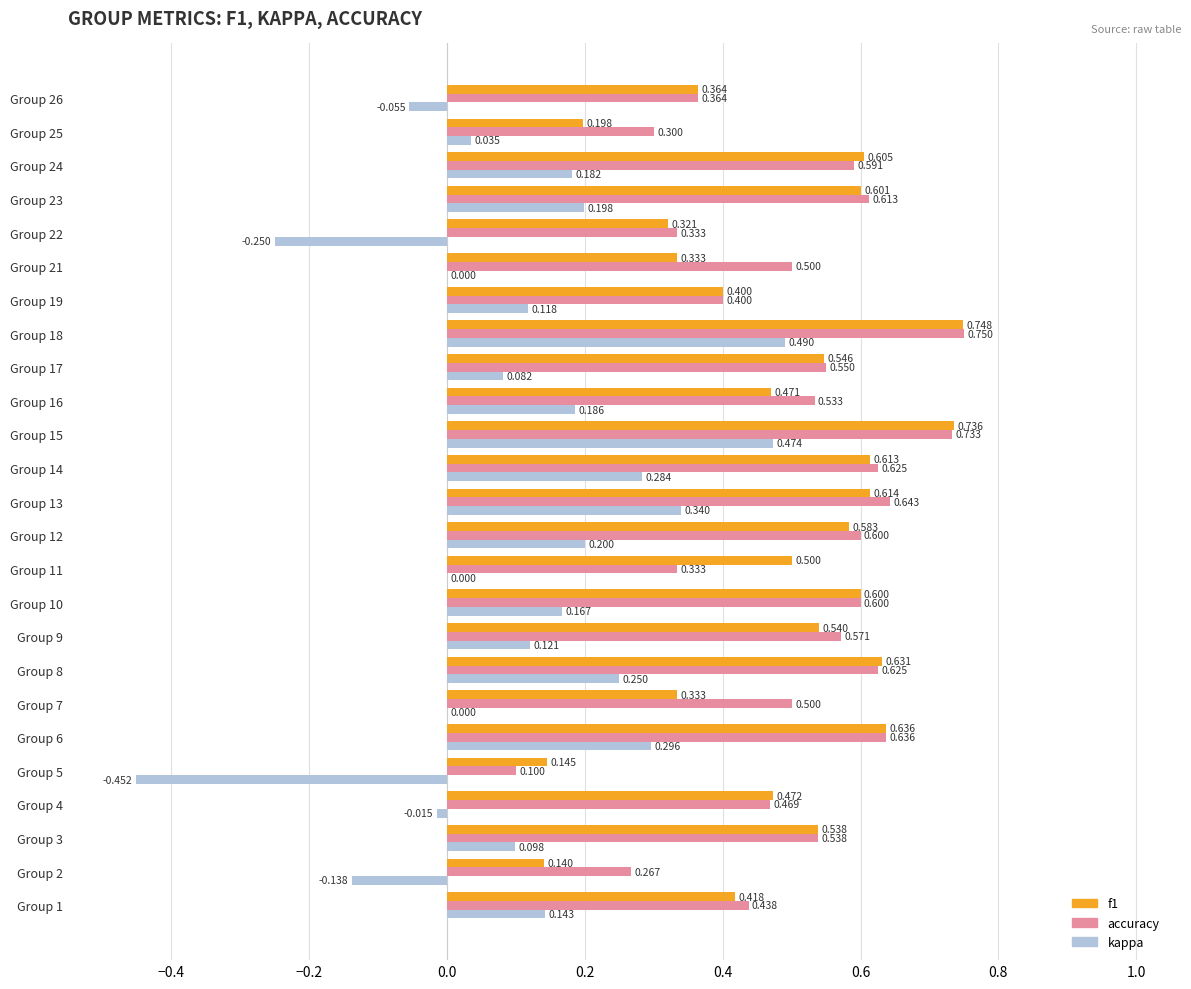

Is the value of f1 at Group 3 greater than the value of accuracy at Group 11?

Yes